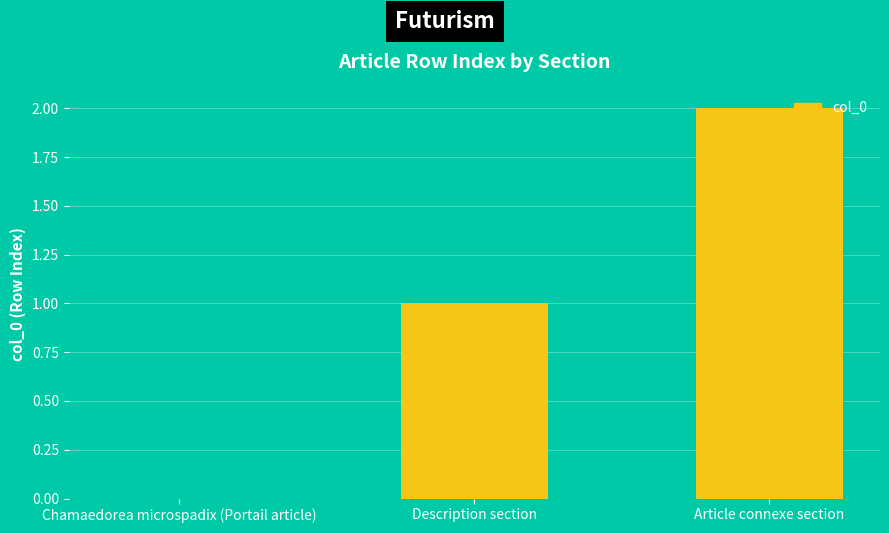

Are the bars horizontal?

No